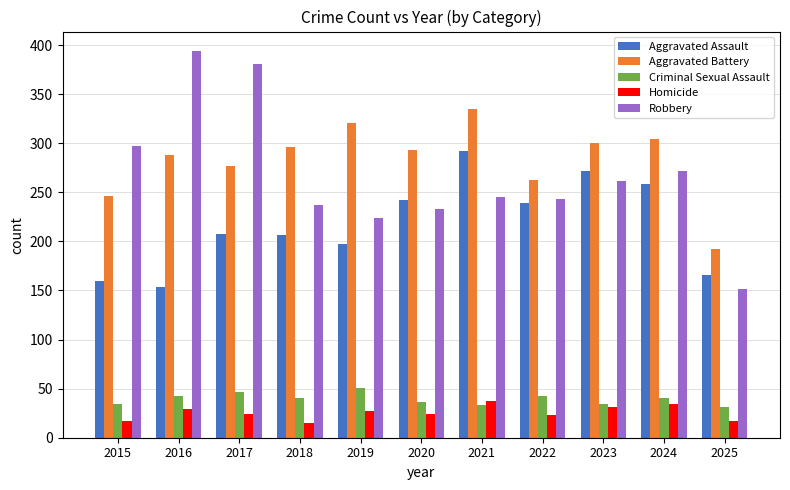

What is the value of the Criminal Sexual Assault bar at the 9th from the left?

34